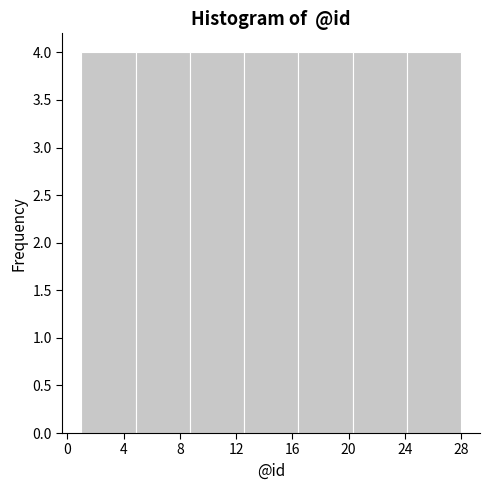

Reading left to right, list every bar in this chart as the range it spans on the x-axis followed by its height. Neither the bar edges nor the heights are printed on the chart, so give them approximately, as read against the axes.

1.0 to 5.0: 4
5.0 to 8.5: 4
8.5 to 12.5: 4
12.5 to 16.5: 4
16.5 to 20.5: 4
20.5 to 24.0: 4
24.0 to 28.0: 4